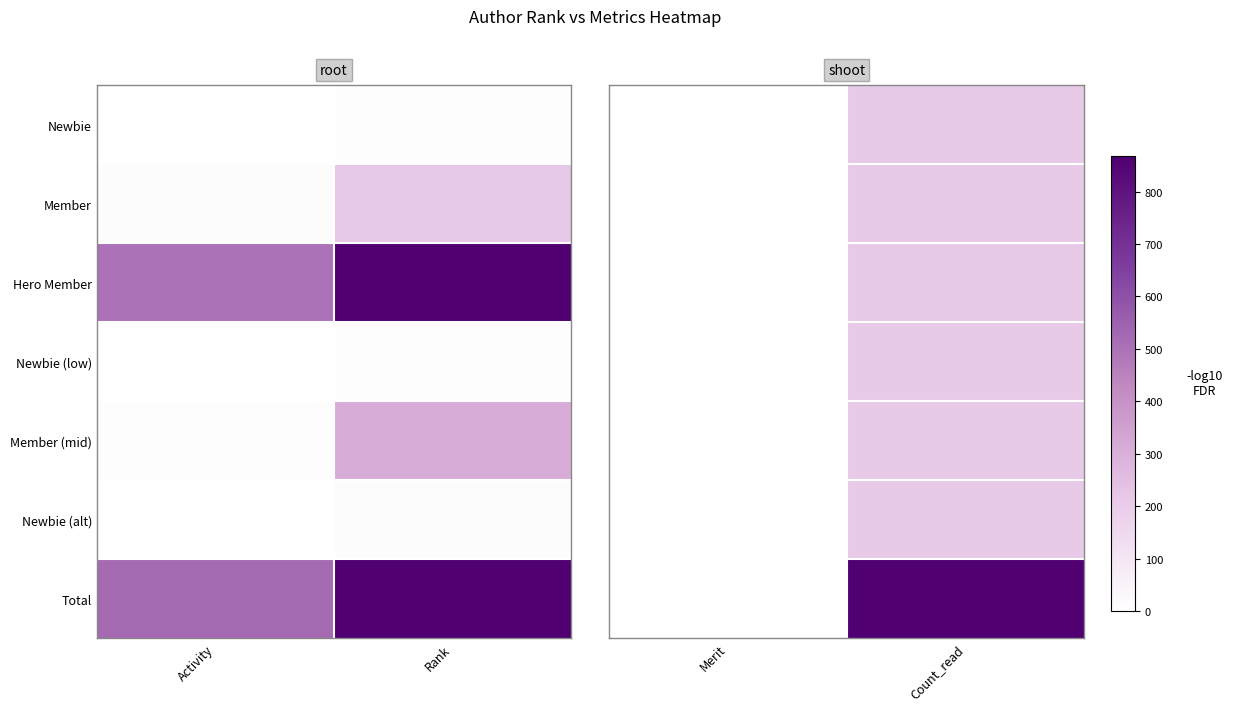

What is the difference between the Member values at Count_read and Merit?

209